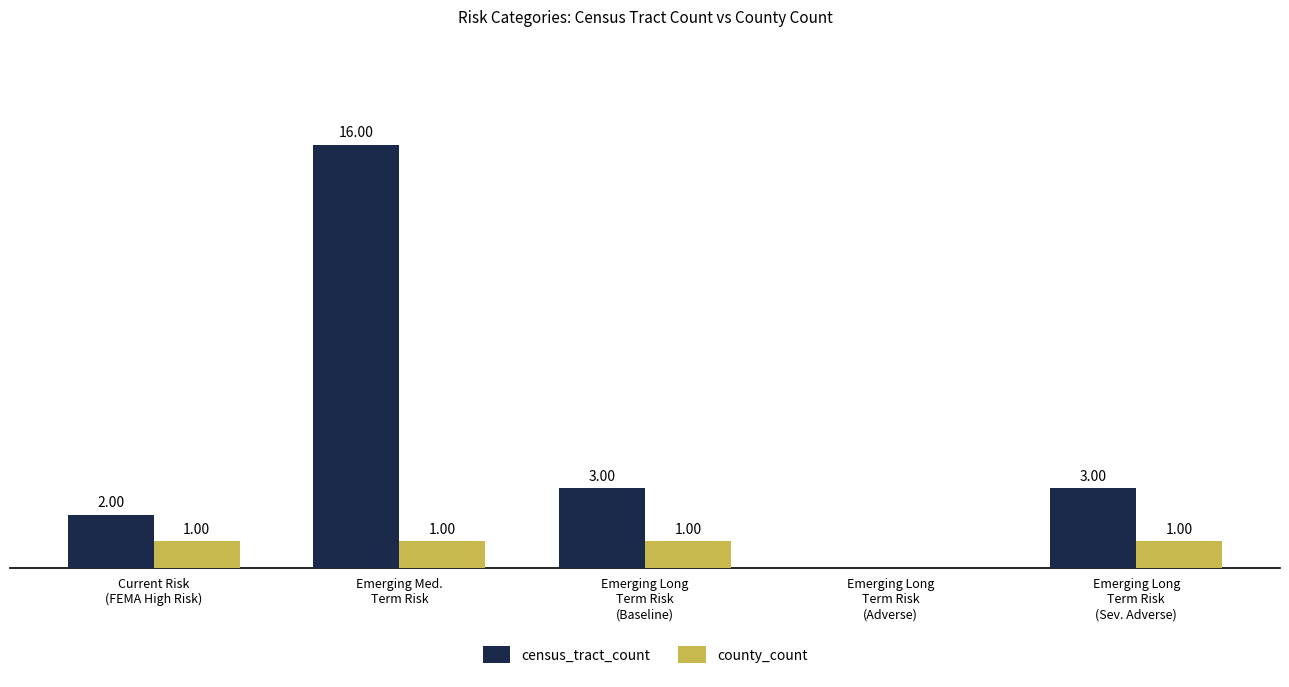

Which series has the largest total across all categories?

census_tract_count